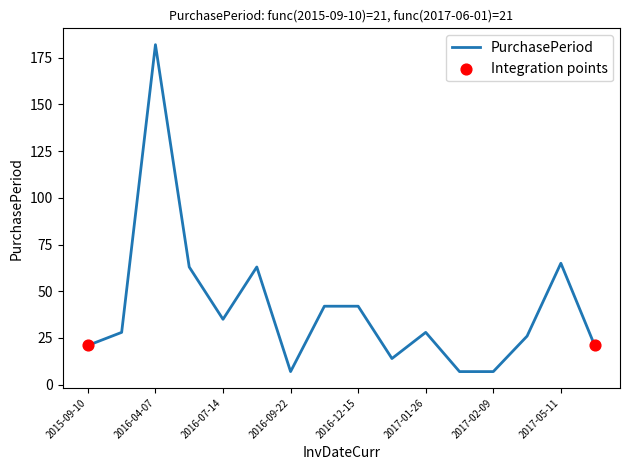

What is the difference between the maximum and minimum values?

175